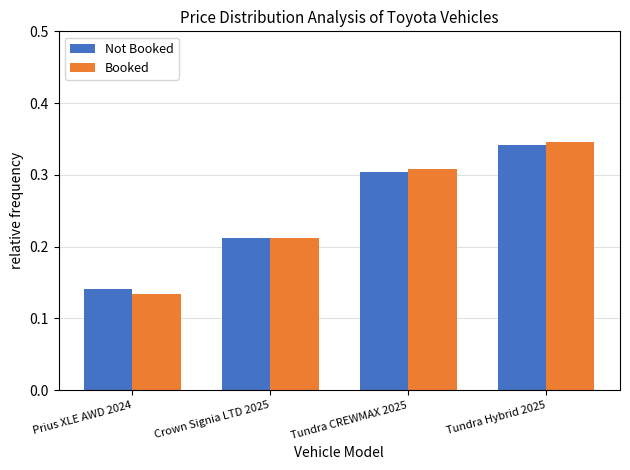

What is the sum of the Not Booked values at Prius XLE AWD 2024 and Tundra CREWMAX 2025?

0.4